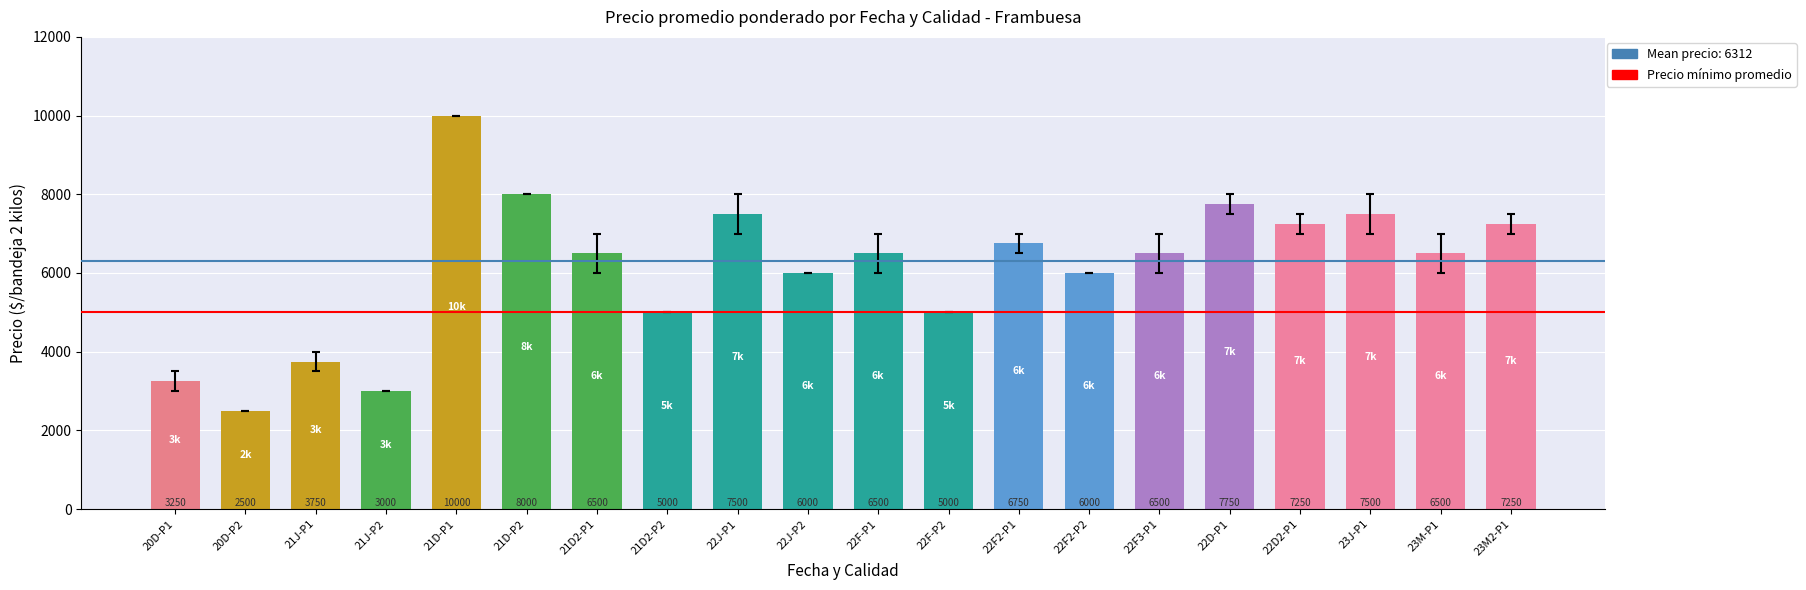

True or false: the data shows 6455 at 21J-P1.

False